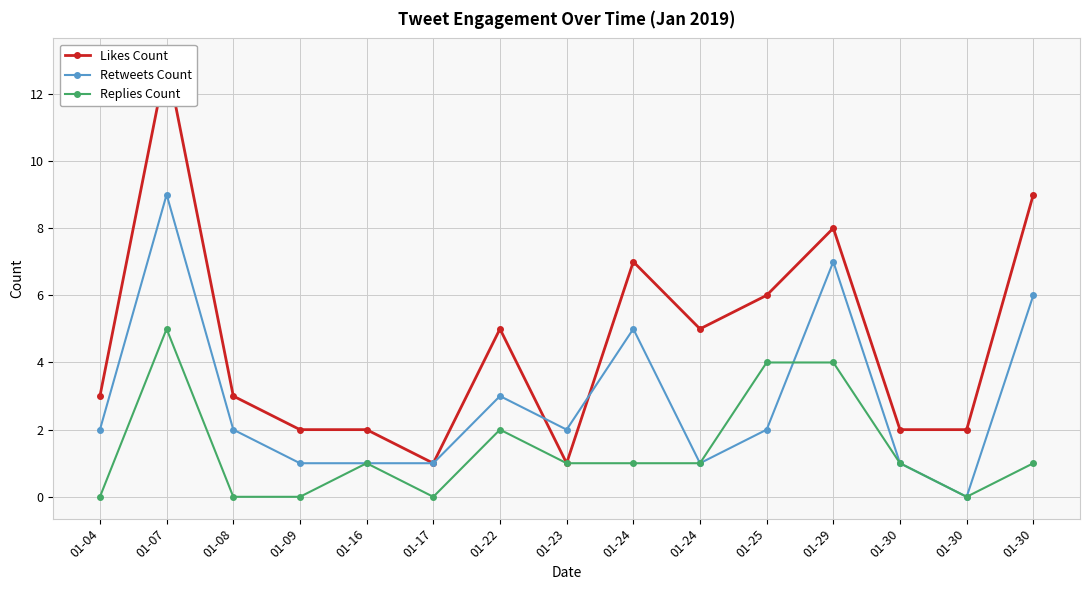

What is the difference between the Replies Count values at 01-29 and 01-30?

4